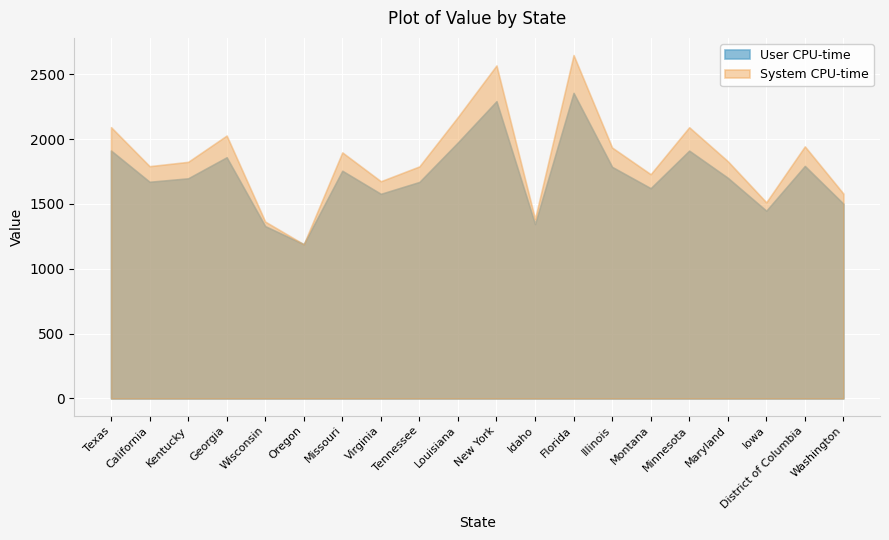

What is the change in value from Kentucky to Illinois?

+110.4